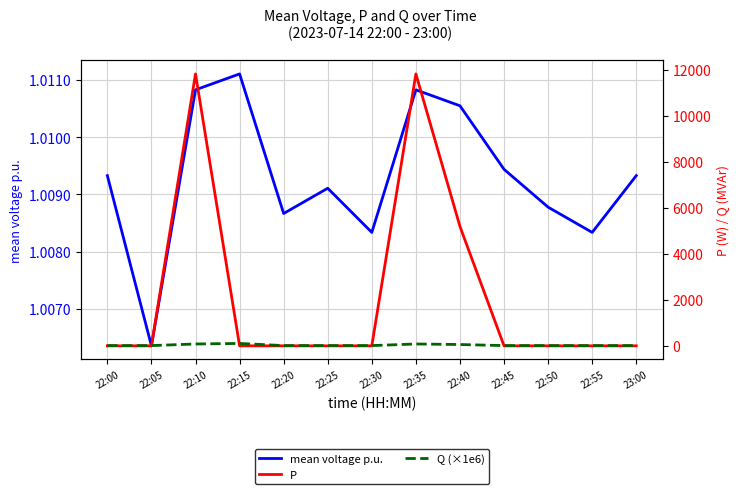

Which series has the largest total across all categories?

P